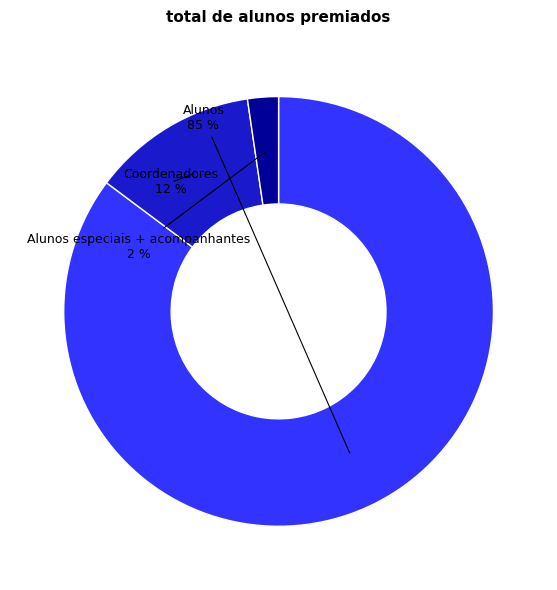

Count the number of slices in the pie.

3